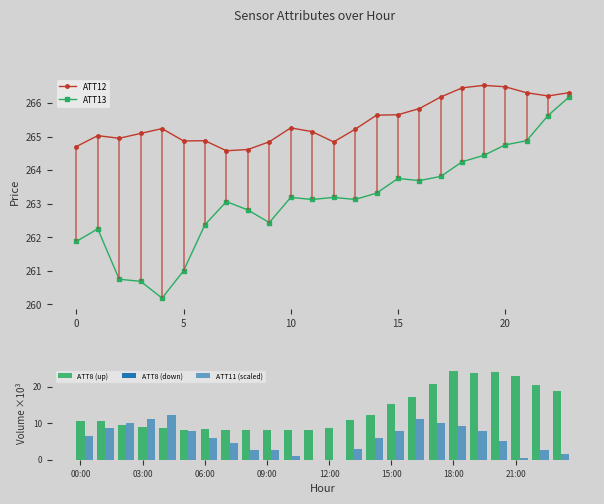

True or false: ATT12 has more than 1 points higher than both neighbors.

True